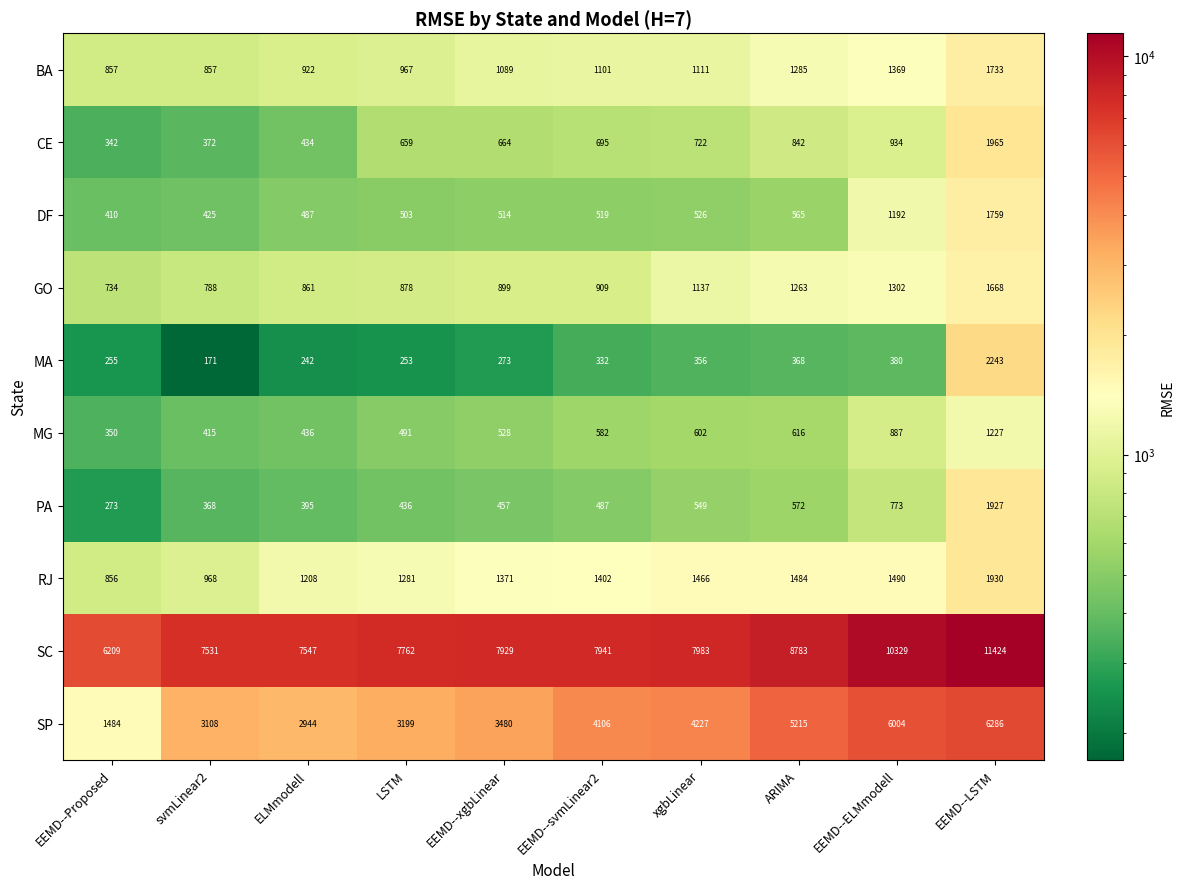

True or false: BA has a value of 281 at LSTM.

False